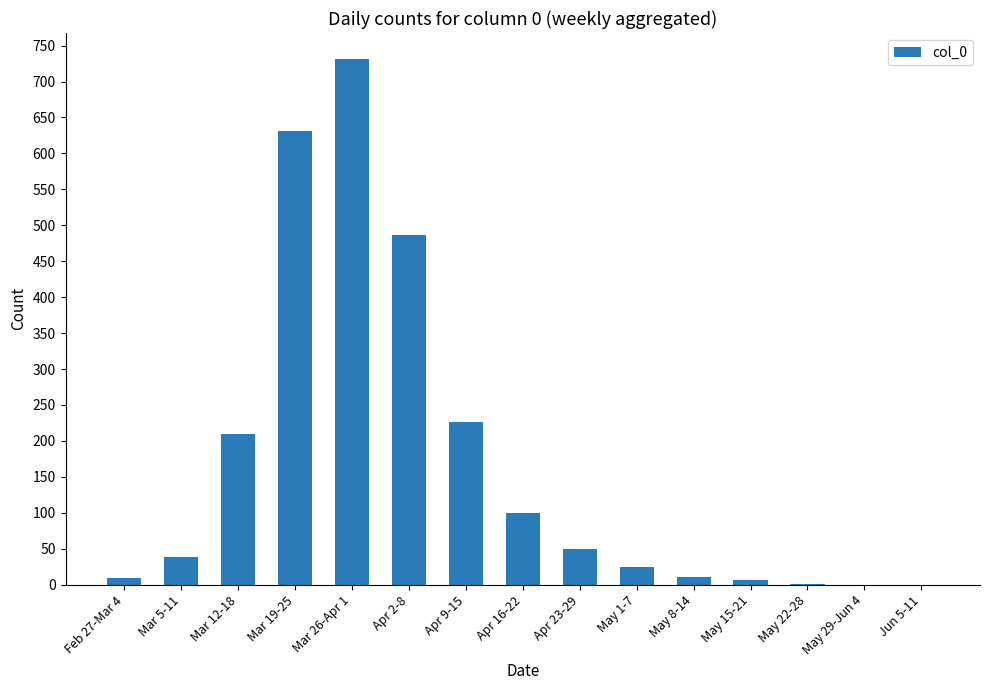

At which label is the value closest to 365?

Apr 2-8